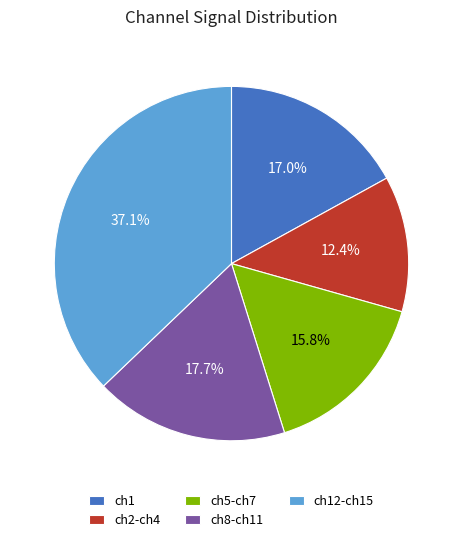

Do ch2-ch4 and ch12-ch15 together represent more than half of the pie?

No